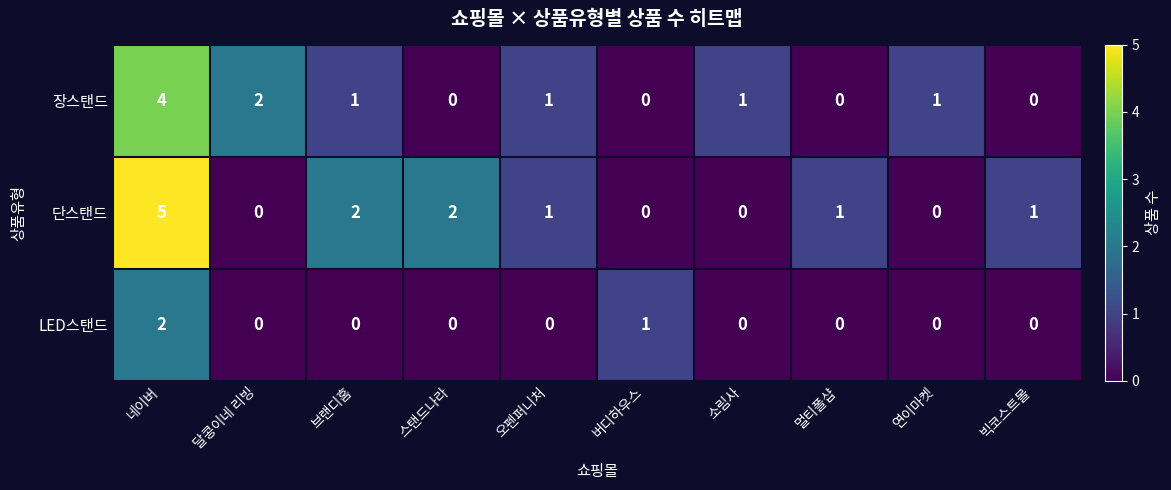

What is the highest value of the 단스탠드 series?

5